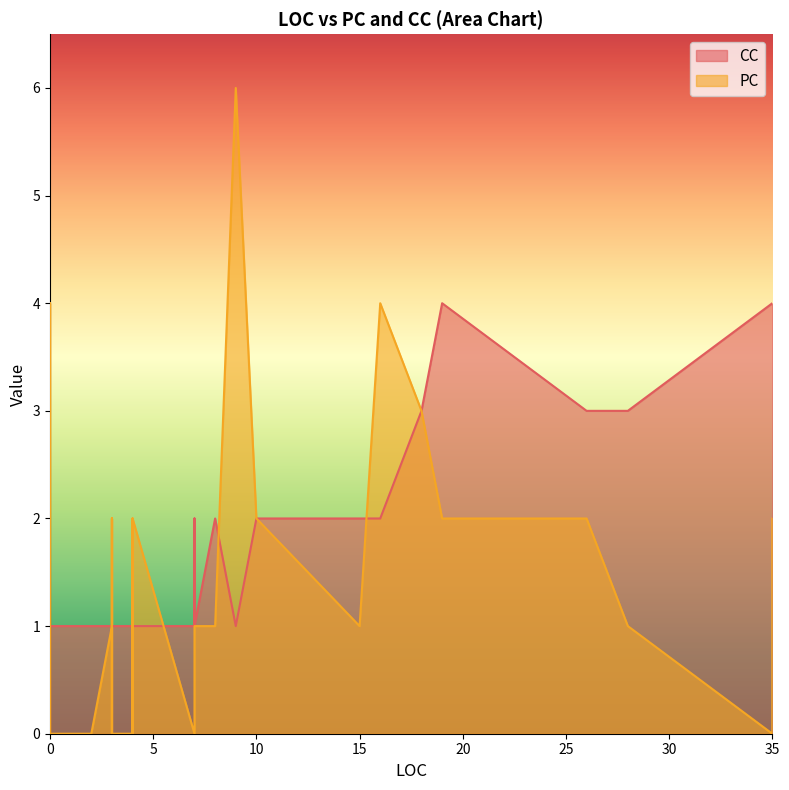

What is the highest value of the CC series?

4